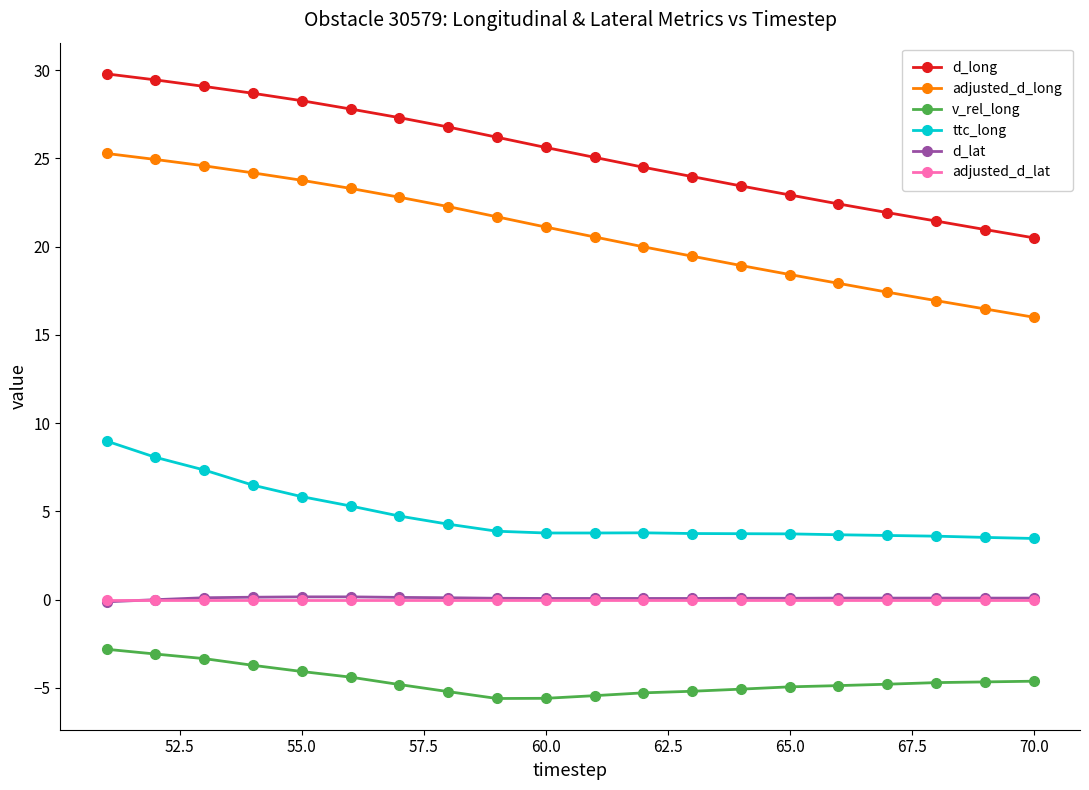

What is the value of the v_rel_long point at the 19th from the left?

-4.7